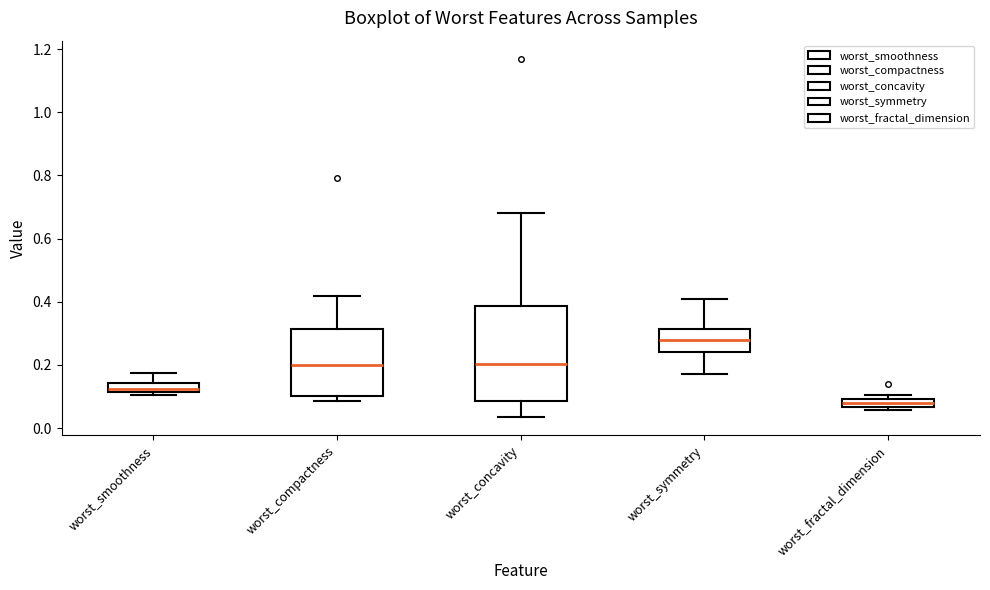

Which box is the tallest, from its lower edge to its upper edge?

worst_concavity